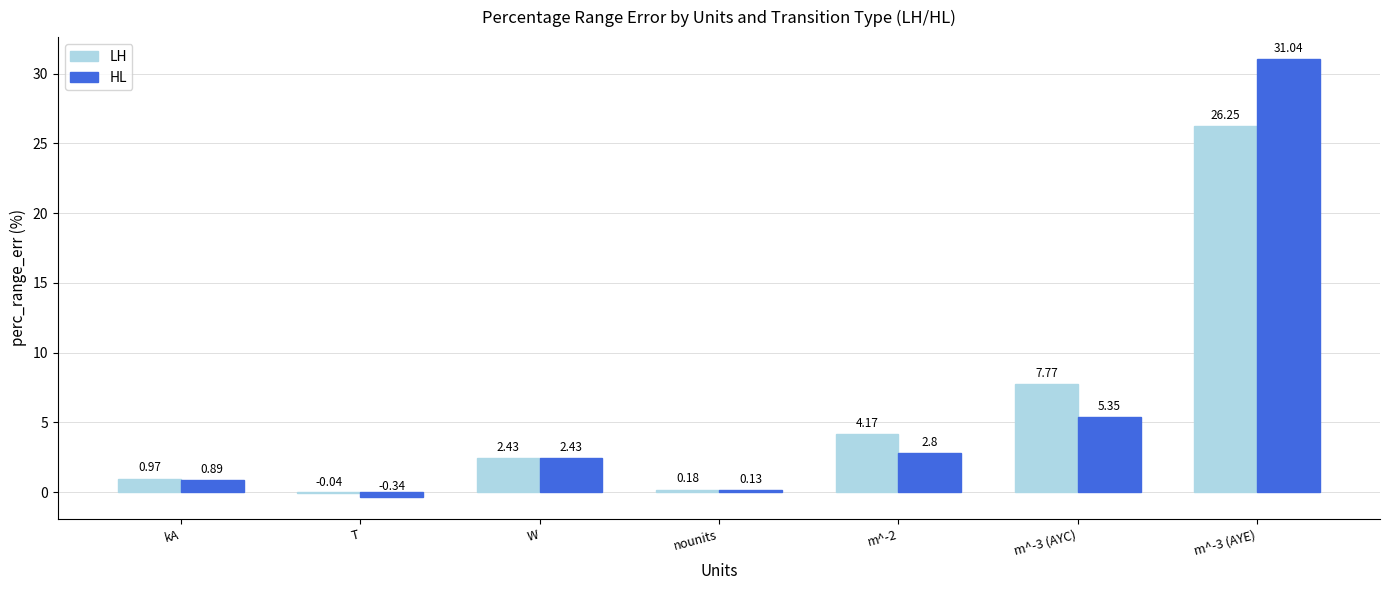

What is the sum of all HL values?

42.3